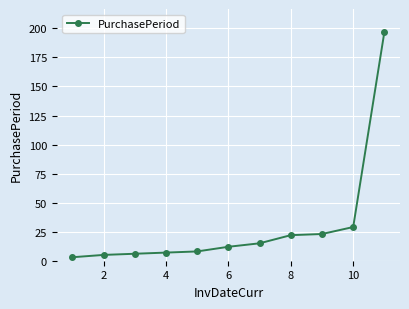

What is the difference between the maximum and minimum values?

194